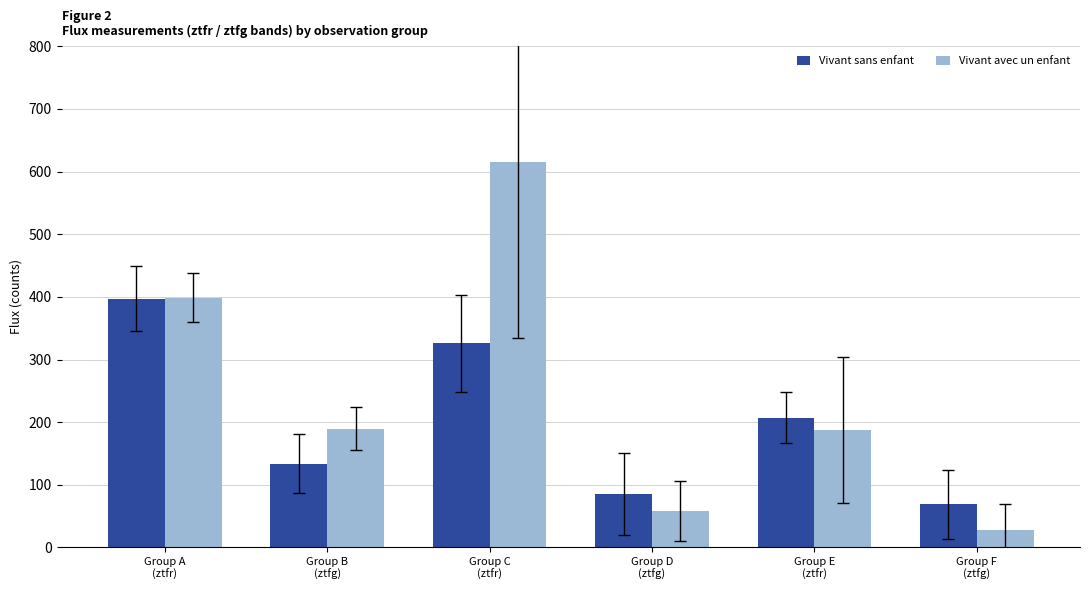

The Vivant sans enfant series shows 325.9 at Group C
(ztfr). True or false?

True